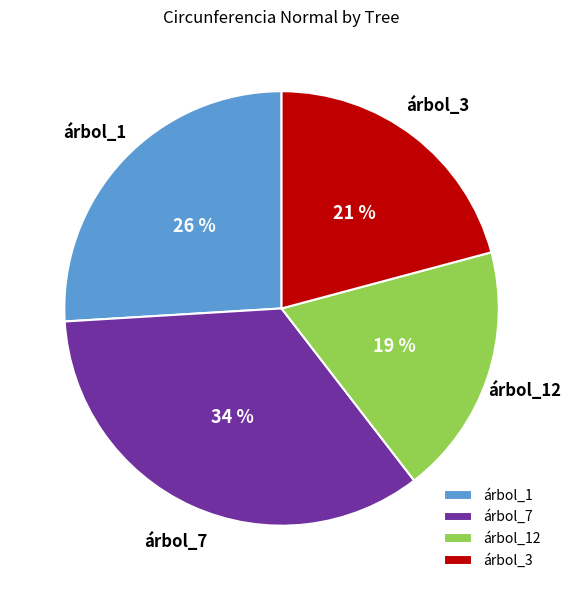

Which category has the biggest portion of the pie?

árbol_7